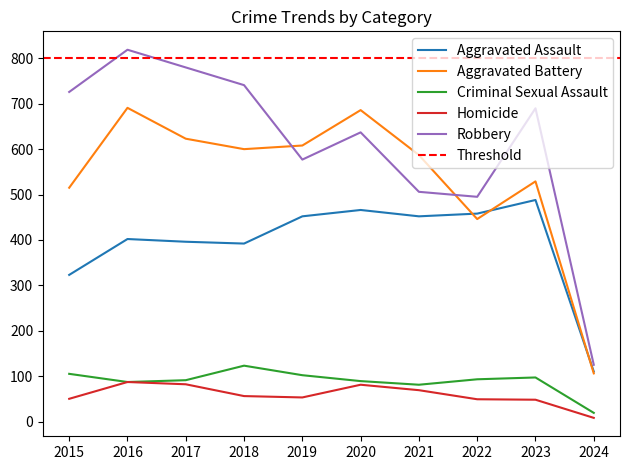

What is the total value across all series at 2019?

1792